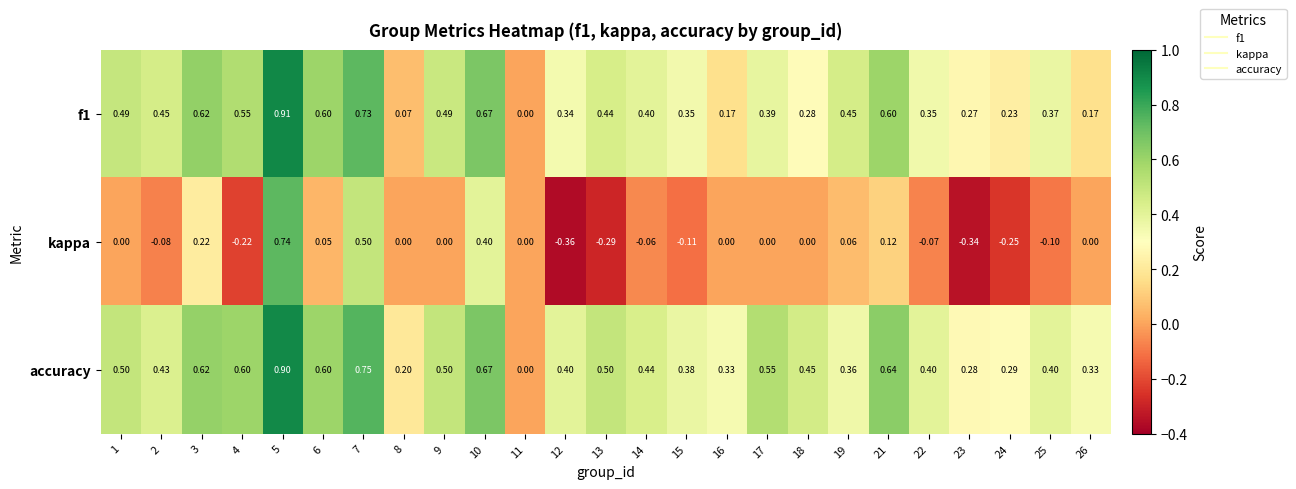

Which series has the largest range (max minus min)?

kappa